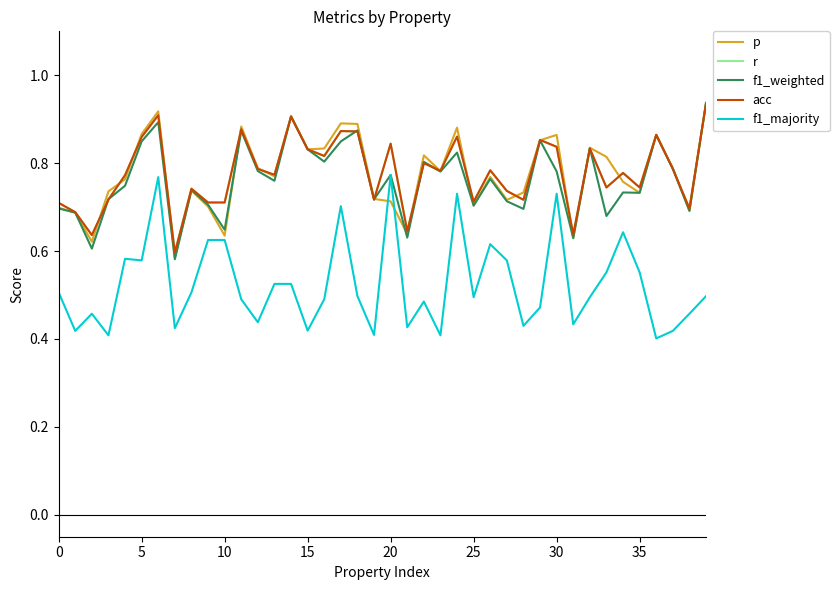

Is this an area chart (filled region under the line)?

No